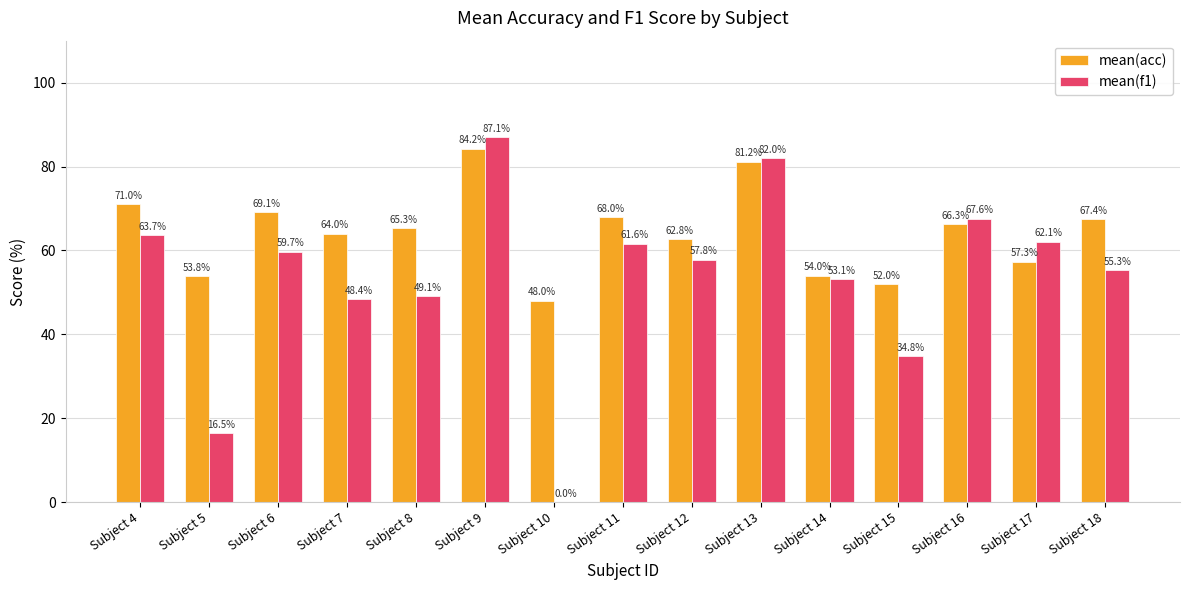

Which label corresponds to the largest value in the chart?

Subject 9